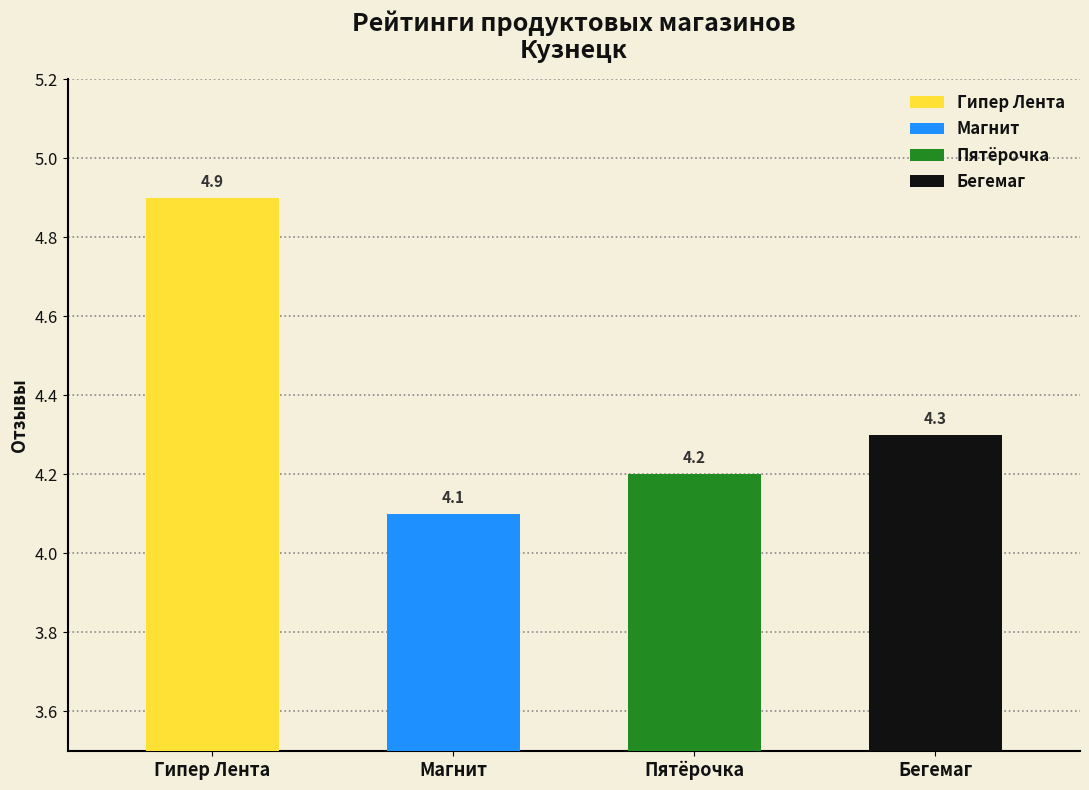

Count the number of categories in the chart.

4